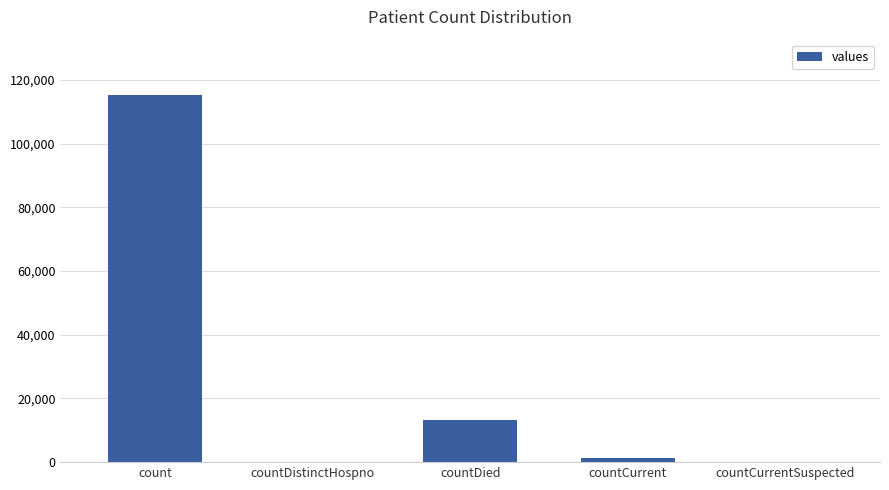

What is the change in value from count to countDistinctHospno?

-115379